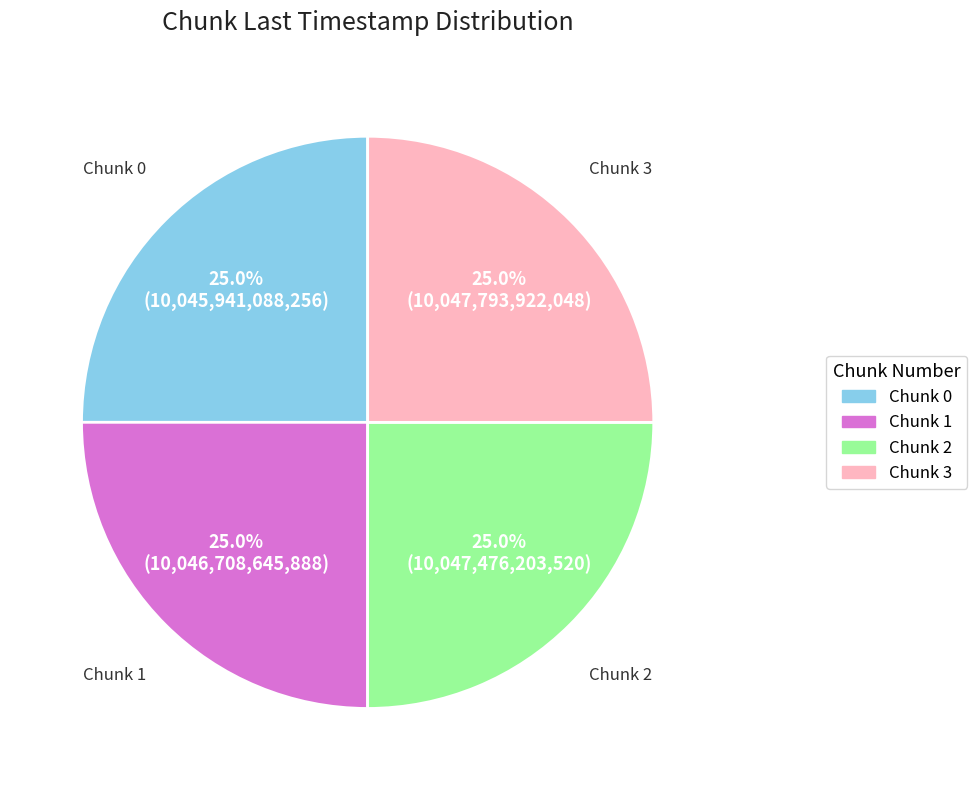

To the nearest percent, what is the average slice percentage?

25%